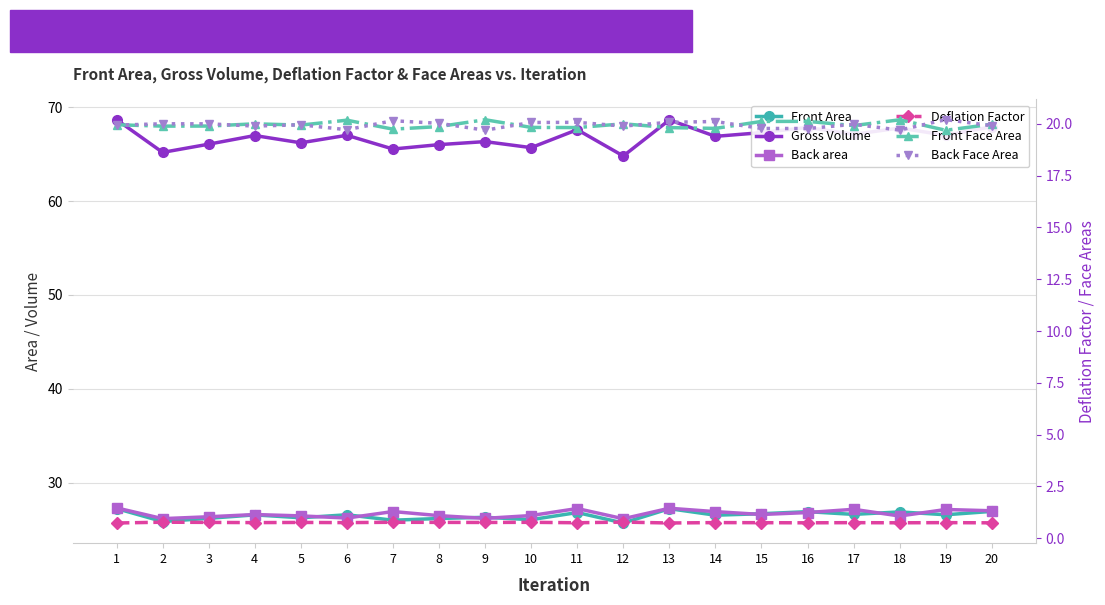

At which category does the chart reach its peak across all series?

1